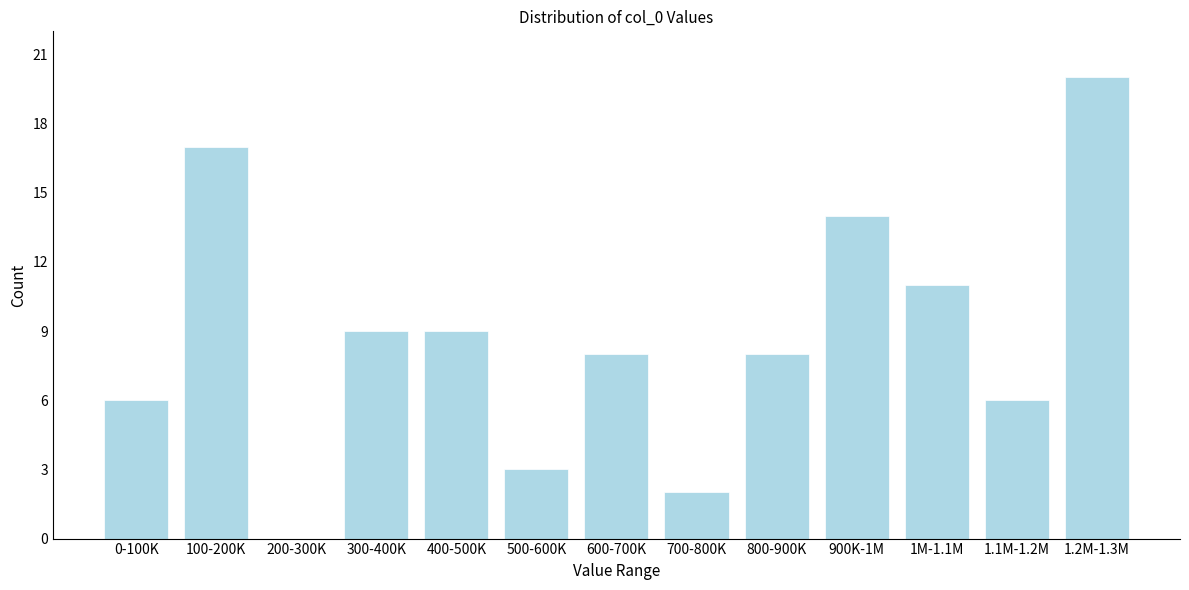

Reading right to left, what are all the values shown in this chart?

1.2M-1.3M=20	1.1M-1.2M=6	1M-1.1M=11	900K-1M=14	800-900K=8	700-800K=2	600-700K=8	500-600K=3	400-500K=9	300-400K=9	200-300K=0	100-200K=17	0-100K=6